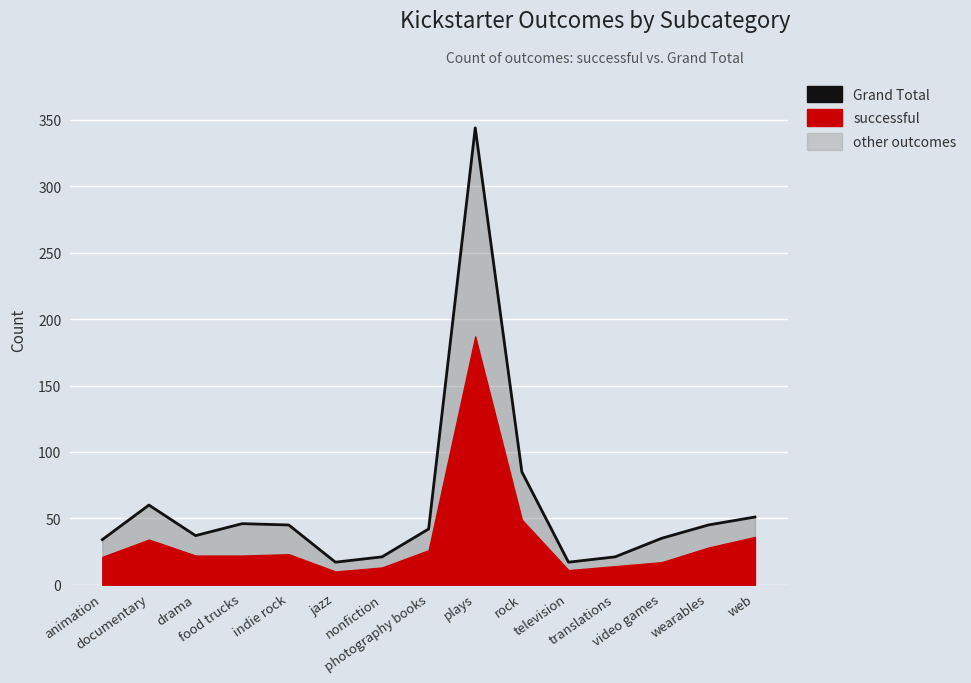

At which category does the data reach its first local peak?

documentary